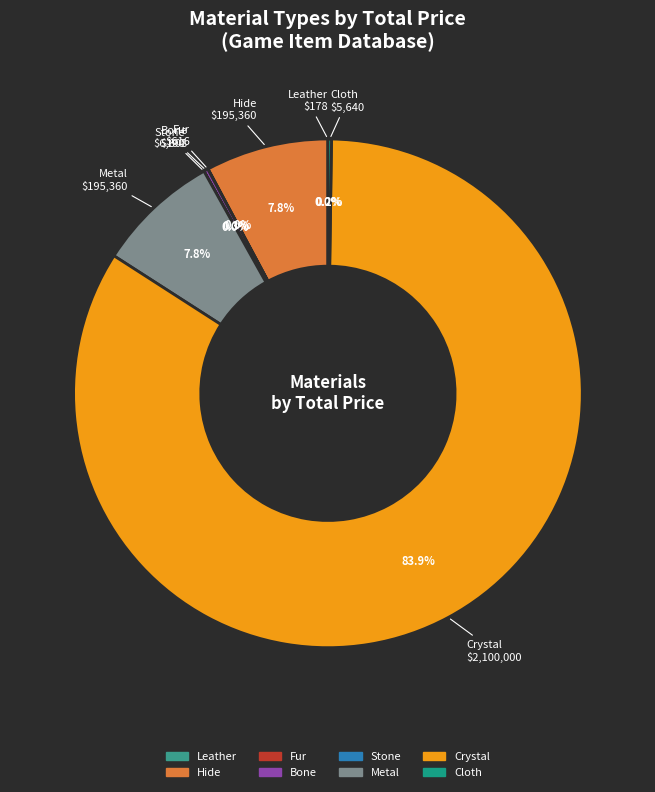

Which slice is the largest?

Crystal